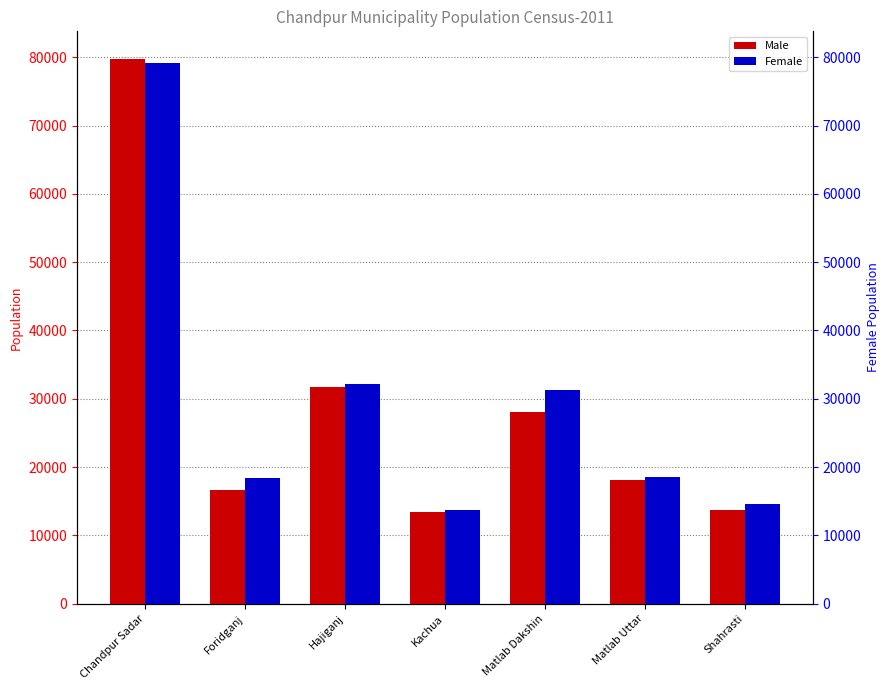

Which series changed the most between Foridganj and Matlab Dakshin?

Female